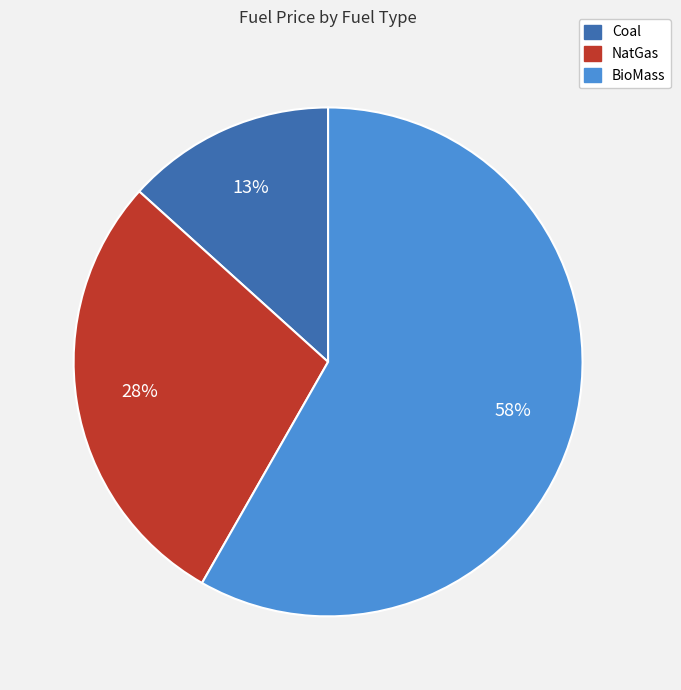

Which category has the smallest portion of the pie?

Coal